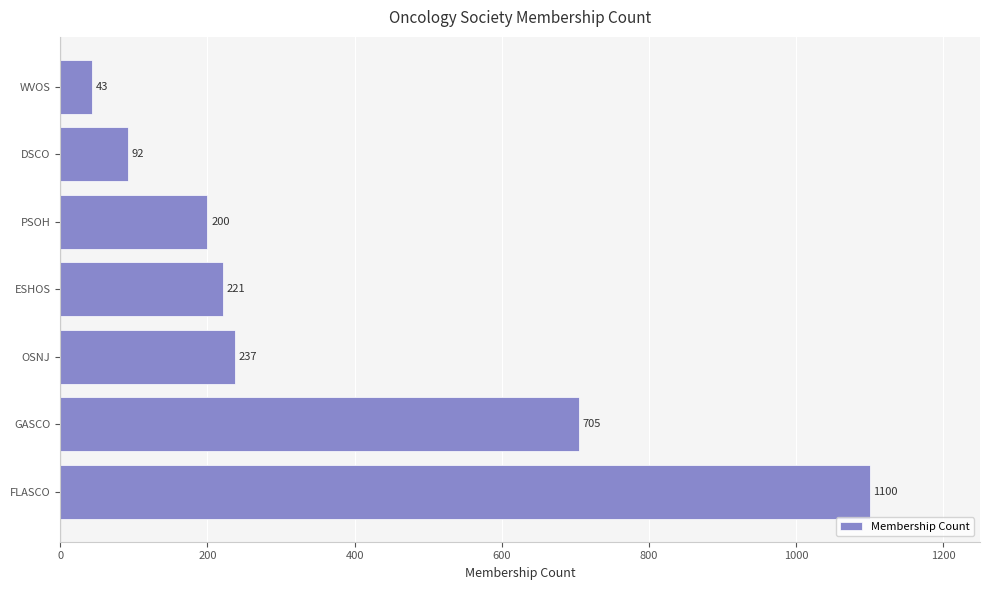

How many values are below 221?

3